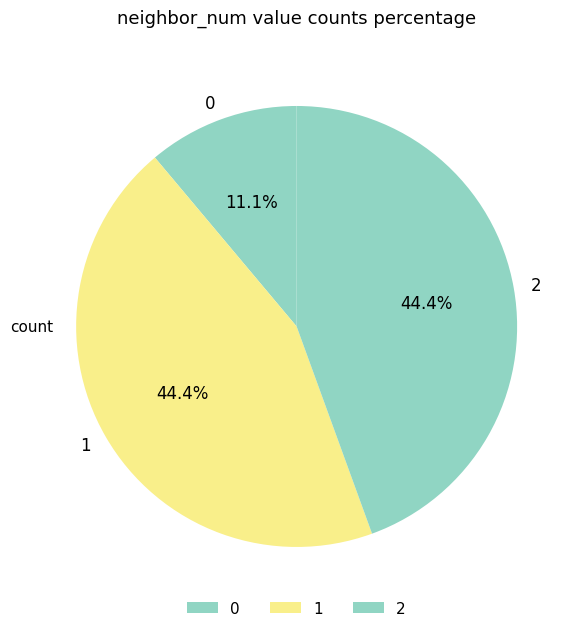

Is there any slice that represents more than half of the pie?

No